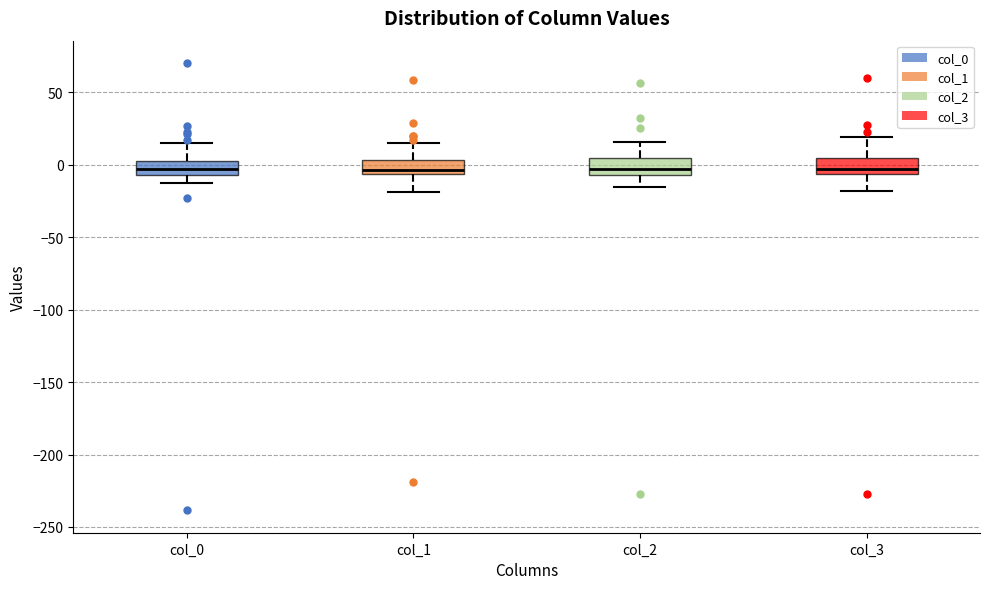

Reading left to right, read every box against the y-axis: the position of its median line, the range the box covers, and the ends of its whiskers. The values are not printed on the chart, so give them approximately, as read against the axis.

col_0: median -5 (inside the box), box -5 to 0, whiskers -15 to 15
col_1: median -5 (just above the box's lower edge), box -5 to 5, whiskers -20 to 15
col_2: median -5 (inside the box), box -5 to 5, whiskers -15 to 15
col_3: median -5 (inside the box), box -5 to 5, whiskers -20 to 20